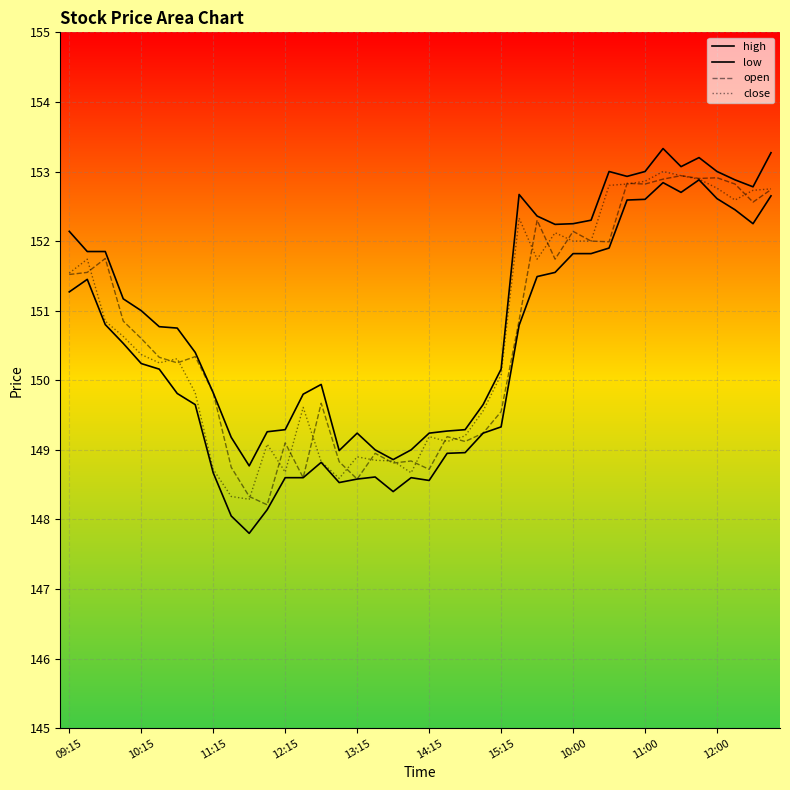

The close series shows 148.7 at 12:15. True or false?

True